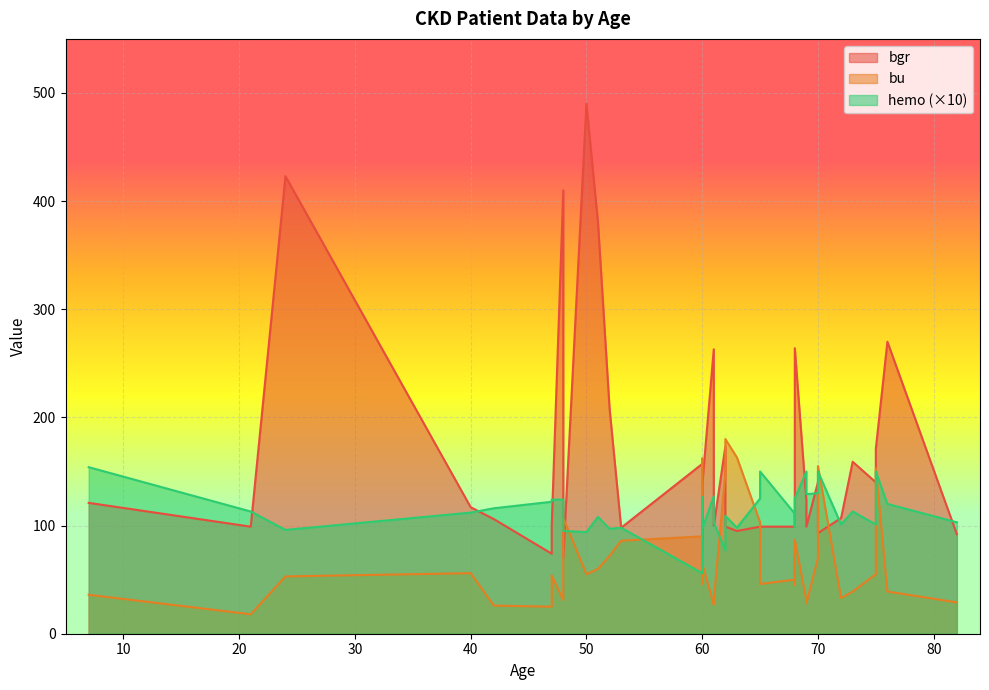

At which category is the sum across all series the highest?

50